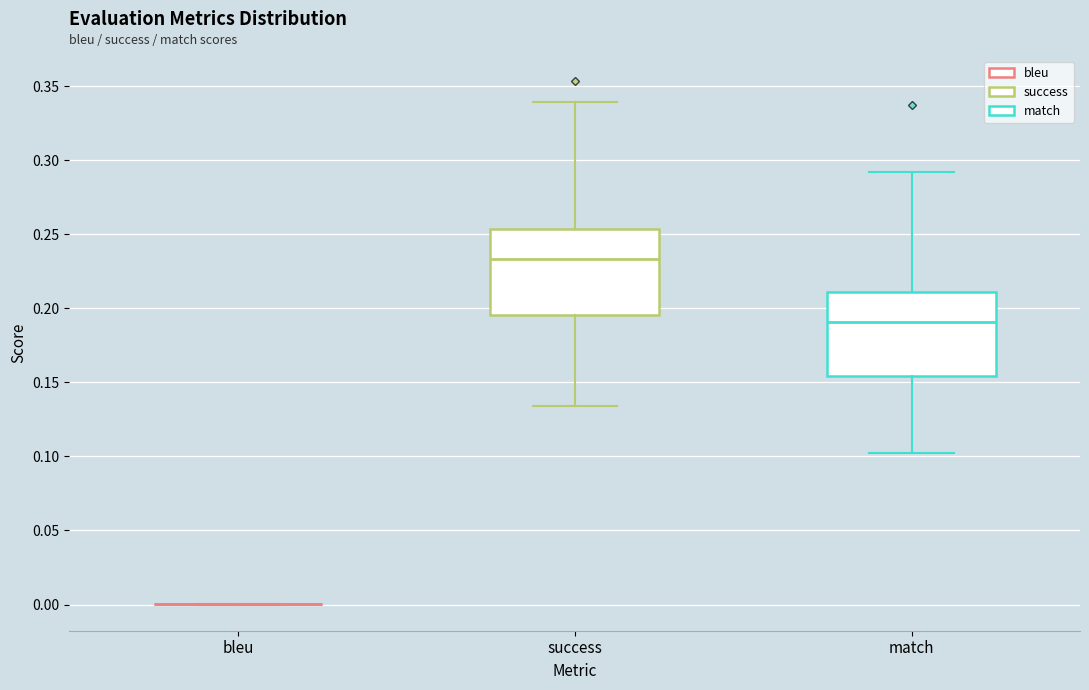

Reading left to right, transcribe this box plot: for each box, give where its median line is, the range the box spans, and where its two whiskers end, as read against the y-axis. The values are not printed on the chart, so give them approximately, as read against the axis.

bleu: box collapsed to a line at 0.000, whiskers 0.000 to 0.000
success: median 0.235, box 0.195 to 0.255, whiskers 0.135 to 0.340
match: median 0.190, box 0.155 to 0.210, whiskers 0.100 to 0.290